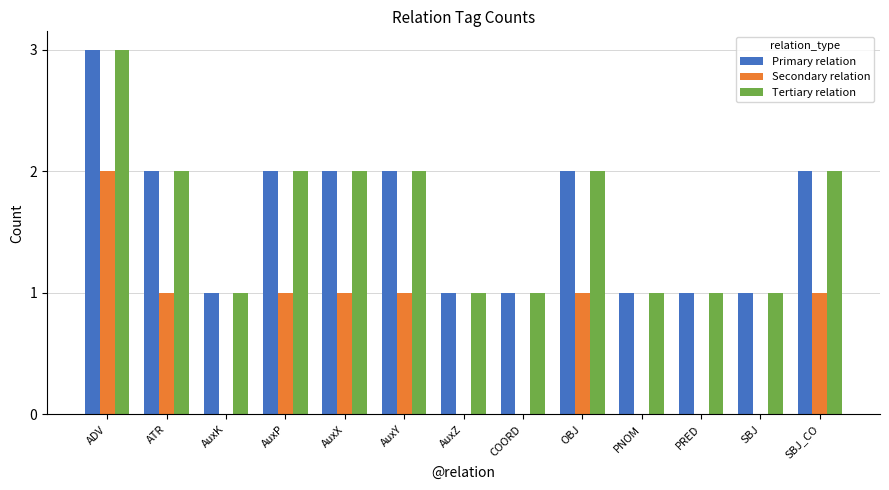

How many distinct data groups are displayed?

3